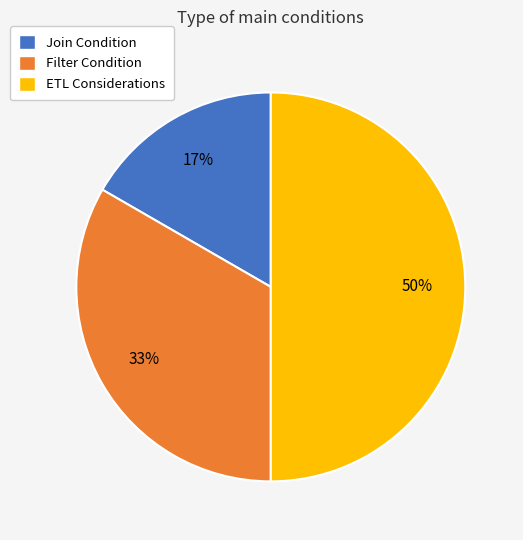

What percentage is the Join Condition slice, to the nearest percent?

17%